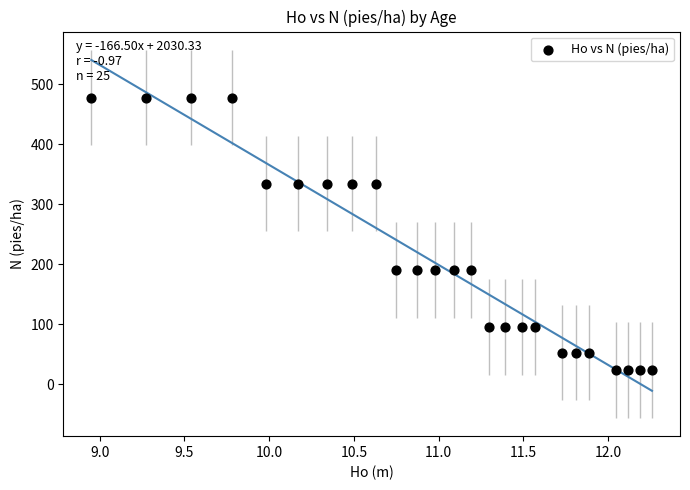

What is the range of X values (max minus min)?

3.3